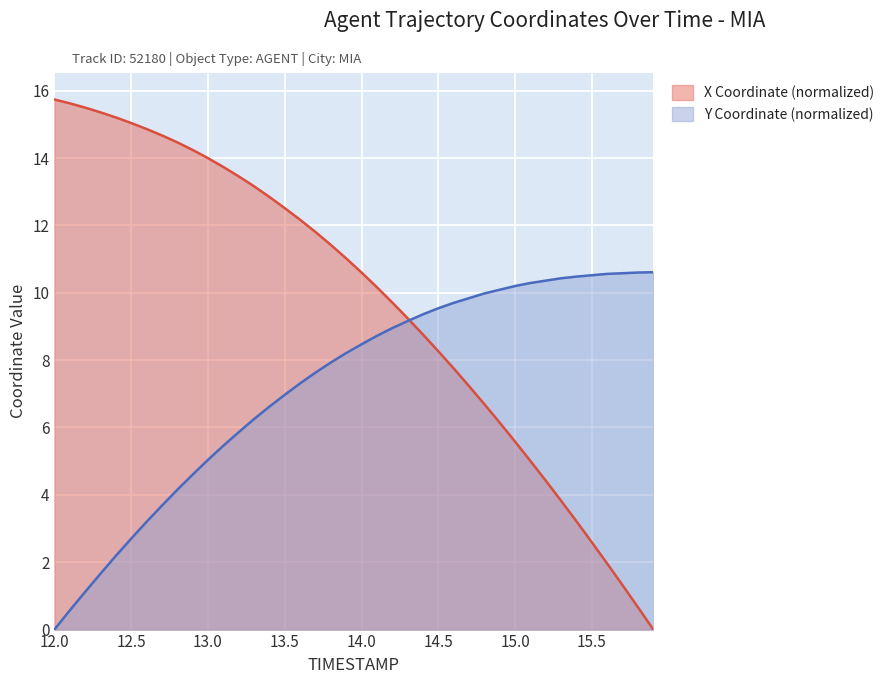

The value of X at 15.7 is 1.3. True or false?

True